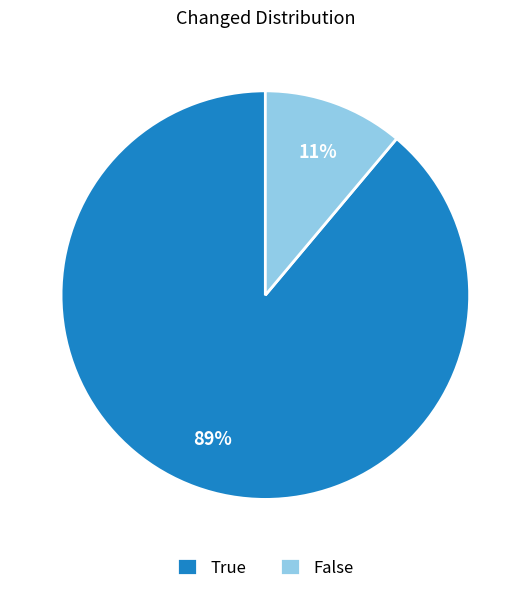

How many slices are in this pie chart?

2